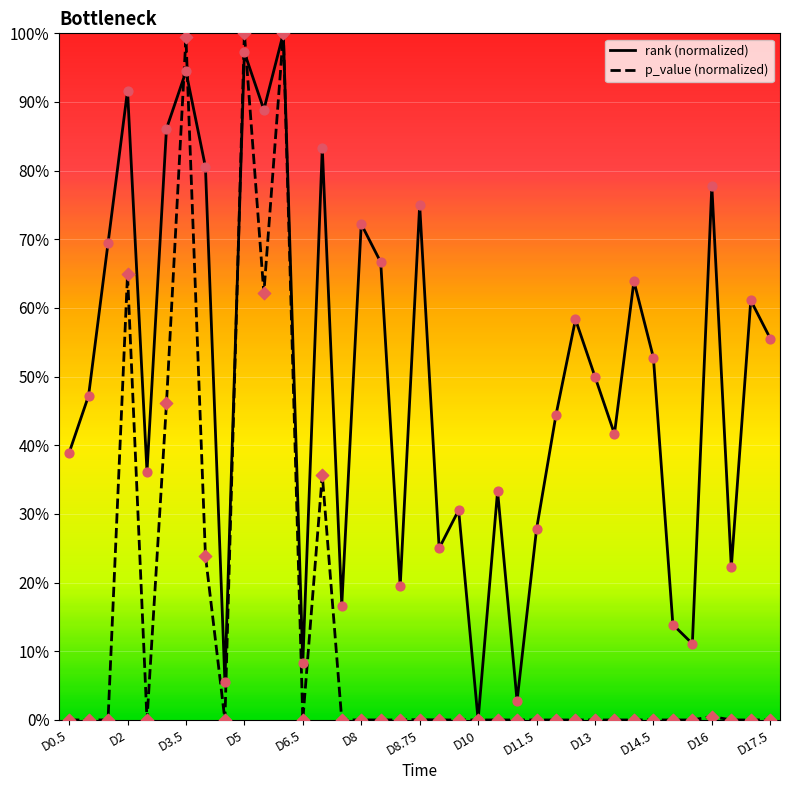

What are all the series names shown in the legend?

rank, p_value